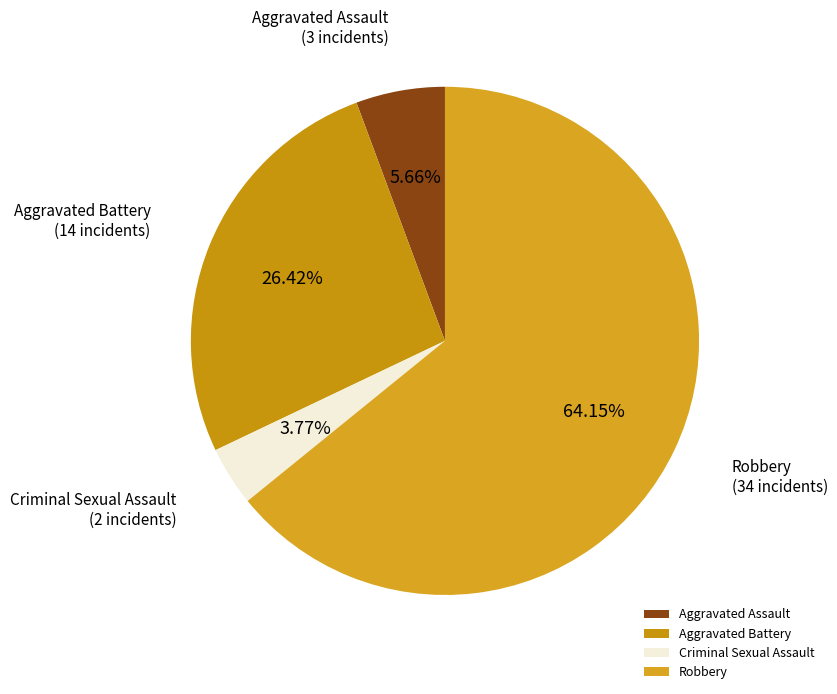

What portion of the pie excludes Aggravated Battery?

73.6%